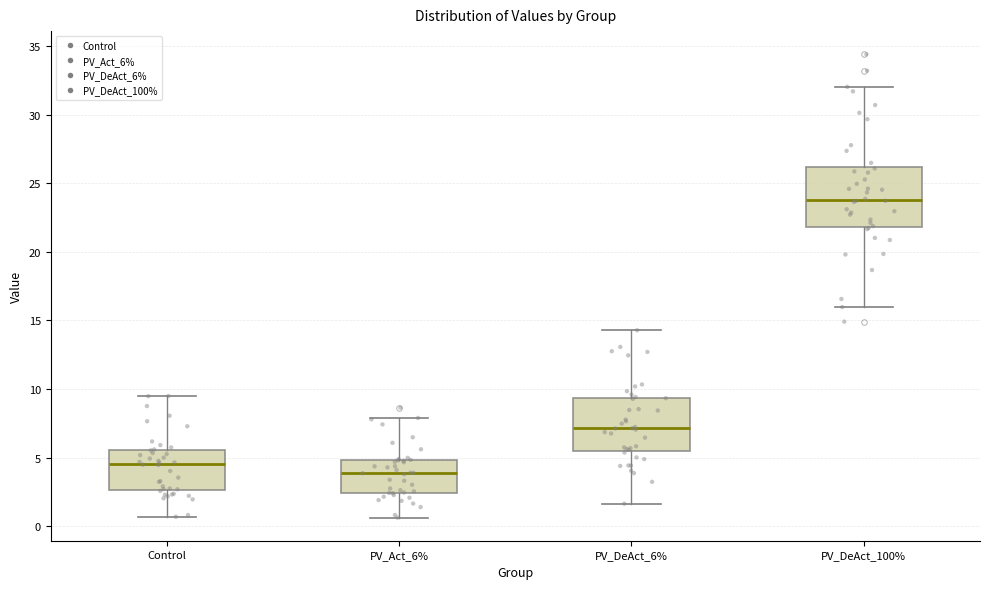

Reading left to right, read every box against the y-axis: the position of its median line, the range the box covers, and the ends of its whiskers. The values are not printed on the chart, so give them approximately, as read against the axis.

Control: median 4.5, box 2.5 to 5.5, whiskers 0.5 to 9.5
PV_Act_6%: median 4.0, box 2.5 to 5.0, whiskers 0.5 to 8.0
PV_DeAct_6%: median 7.0, box 5.5 to 9.5, whiskers 1.5 to 14.5
PV_DeAct_100%: median 24.0, box 22.0 to 26.0, whiskers 16.0 to 32.0